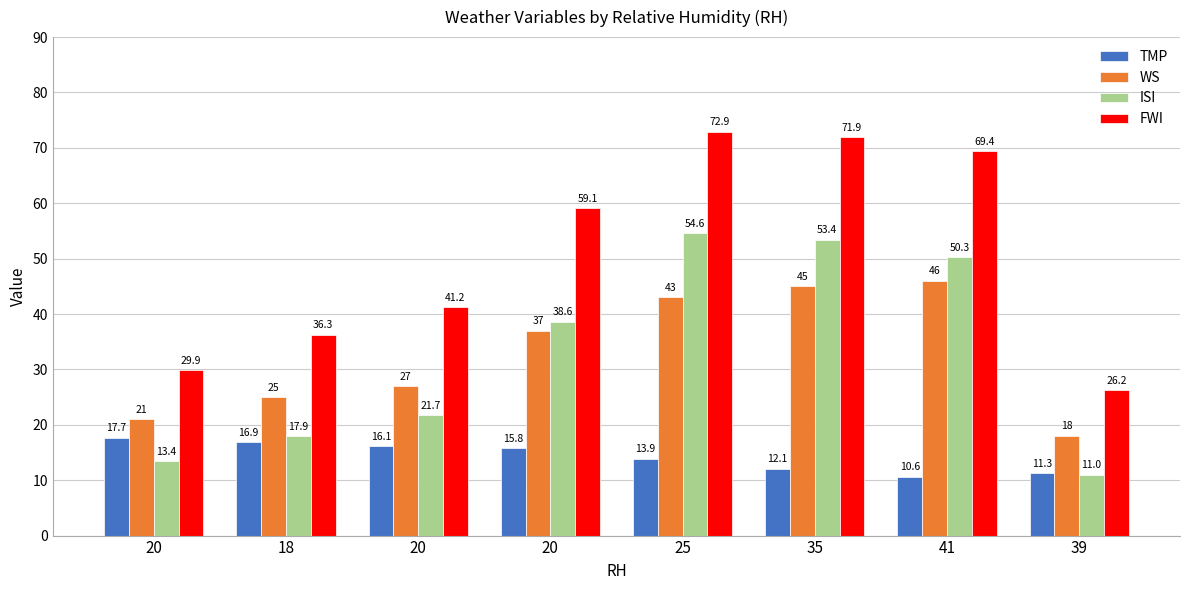

Where does the WS series first go above 37?

25